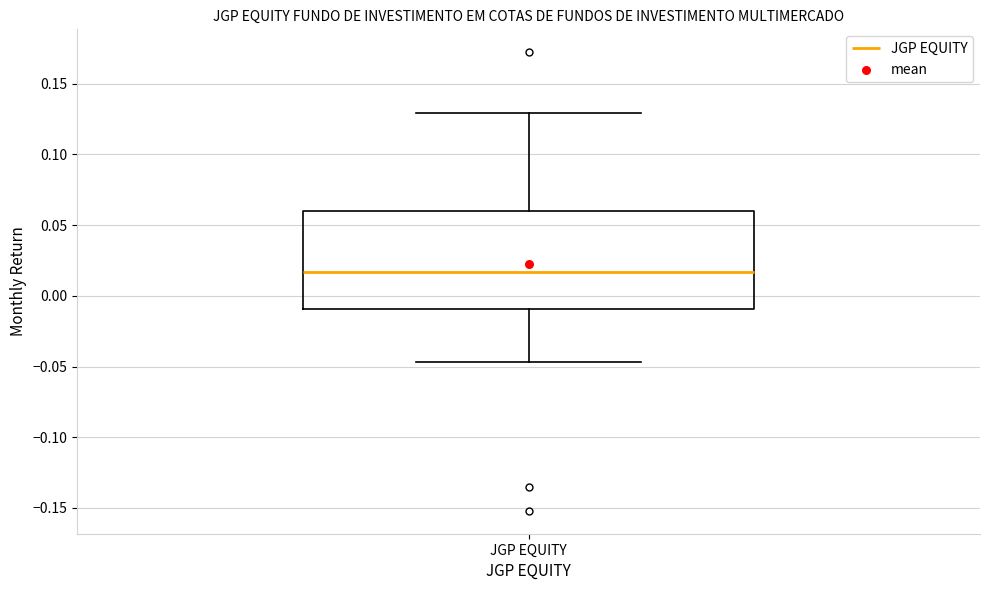

Read this box plot against the y-axis: the position of the median line, the range covered by the box, and the ends of both whiskers. The values are not printed on the chart, so give them approximately, as read against the axis.

median 0.015, box -0.010 to 0.060, whiskers -0.045 to 0.130